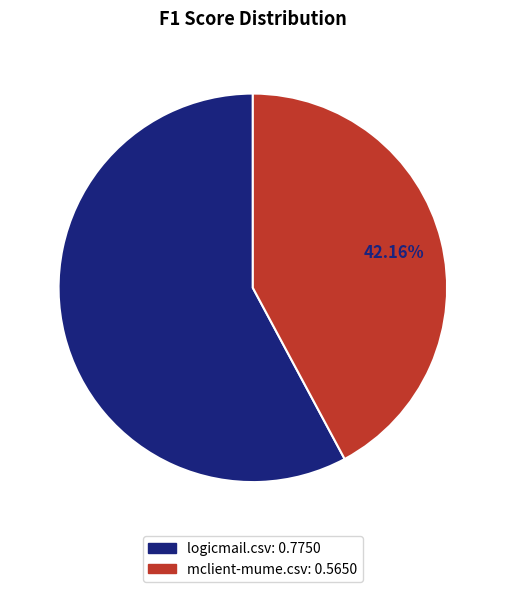

Is there any slice that represents more than half of the pie?

Yes